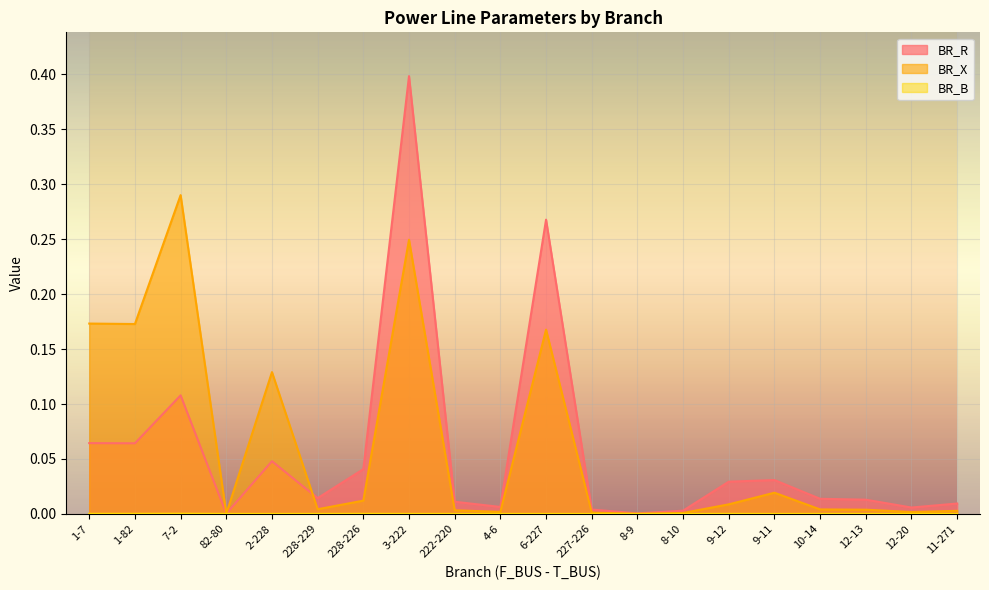

What is the spread (max minus min) of values at 1-82?

0.2